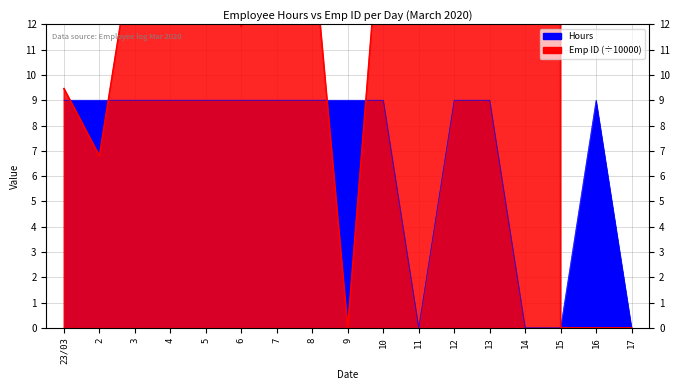

At which category is the sum across all series the highest?

14